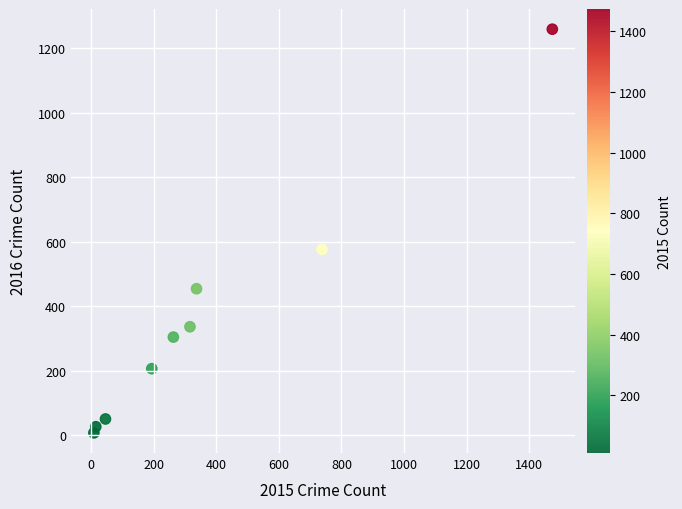

What is the range of X values (max minus min)?

1465